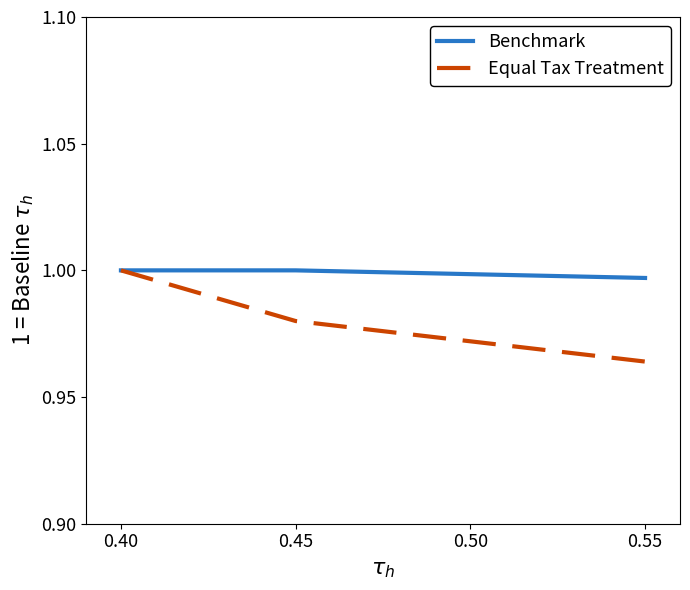

At which label is Benchmark closest to 0?

0.55